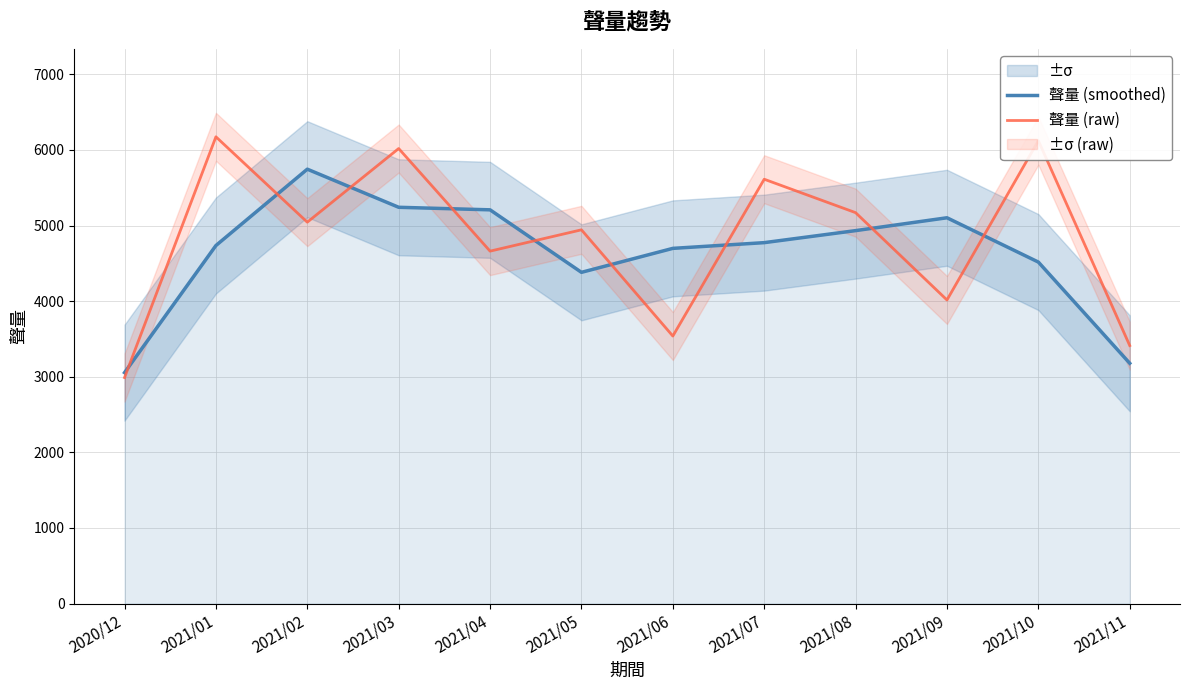

What is the lowest value of the 聲量 (raw) series?

2989.0